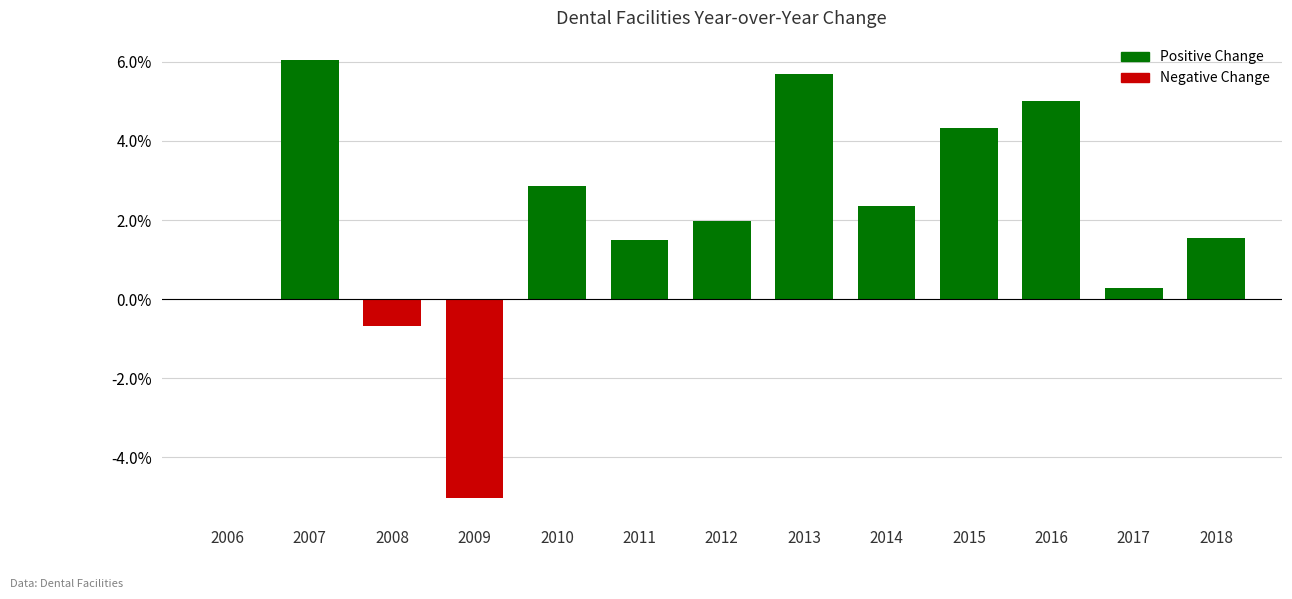

The chart shows a value of 1.5 at 2011. True or false?

True